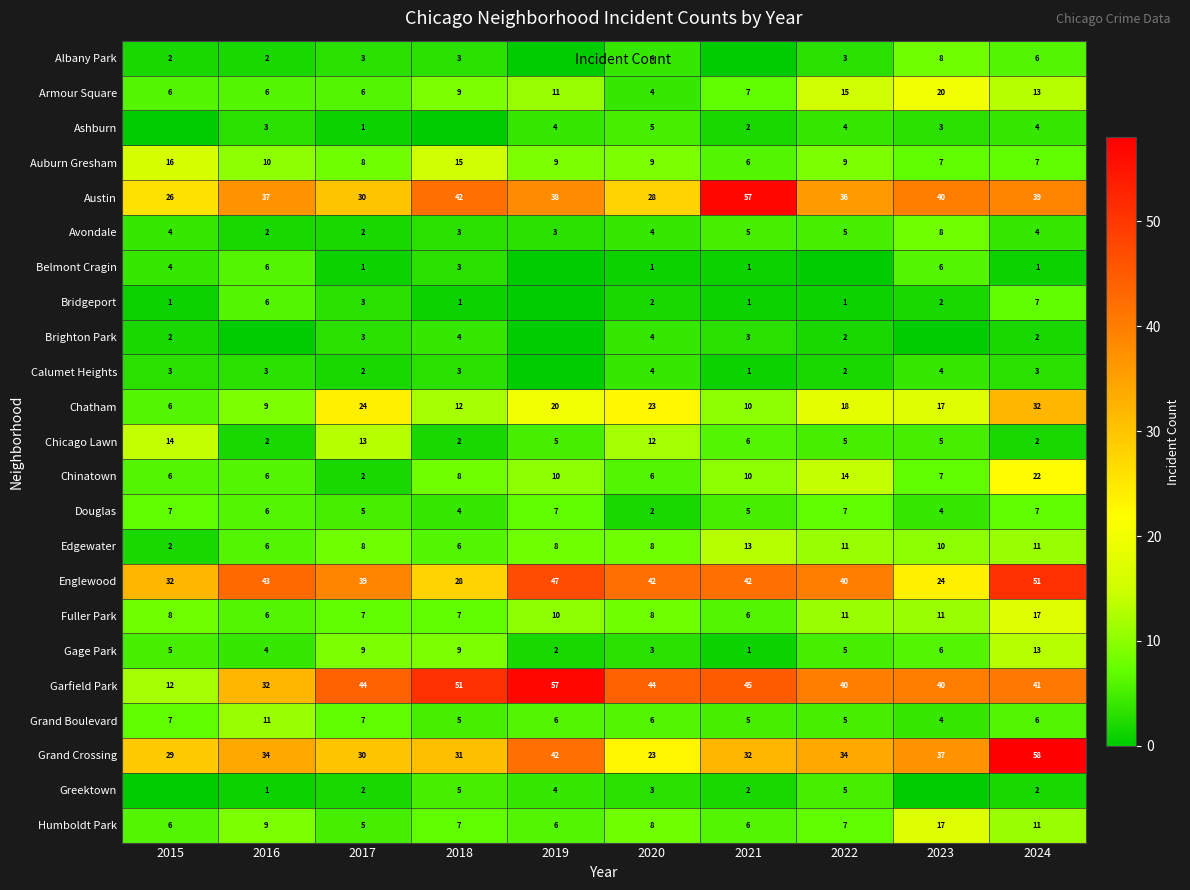

Rank the series by their maximum value, from lowest to highest.

Brighton Park, Calumet Heights, Ashburn, Greektown, Belmont Cragin, Bridgeport, Douglas, Albany Park, Avondale, Grand Boulevard, Edgewater, Gage Park, Chicago Lawn, Auburn Gresham, Fuller Park, Humboldt Park, Armour Square, Chinatown, Chatham, Englewood, Austin, Garfield Park, Grand Crossing